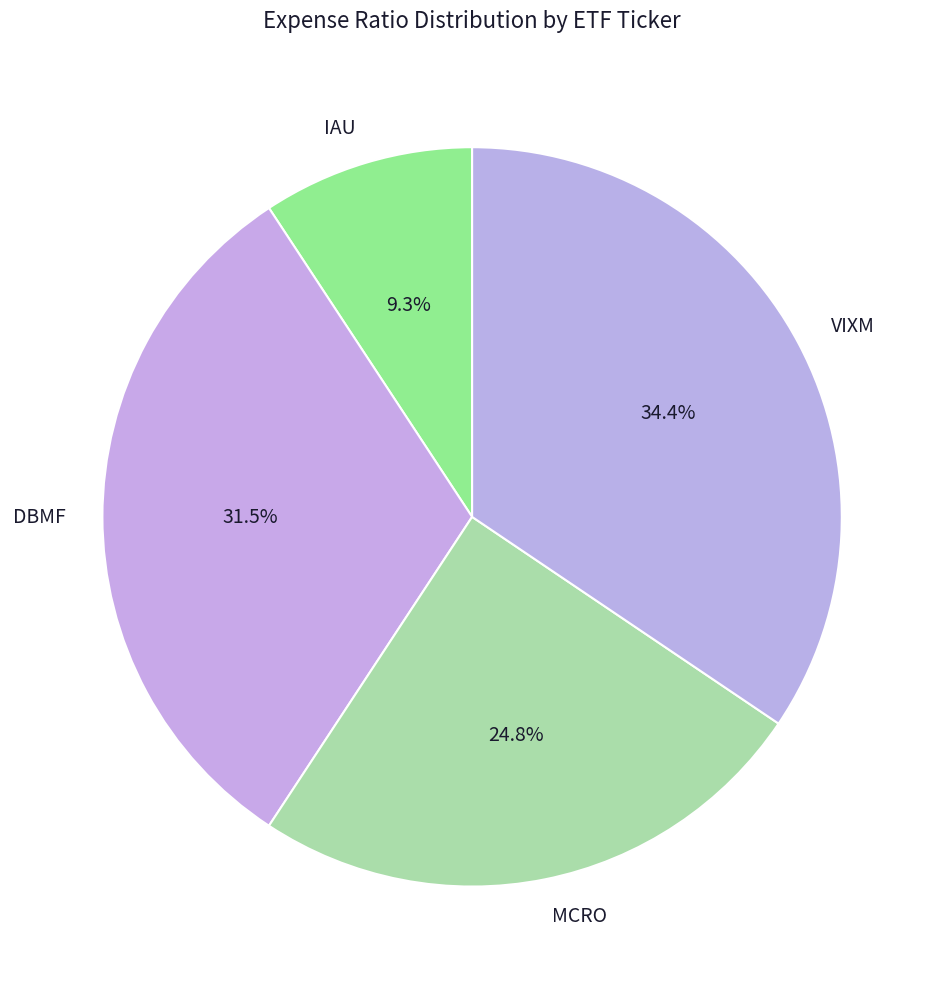

To the nearest percent, what is the combined percentage of VIXM and DBMF?

66%